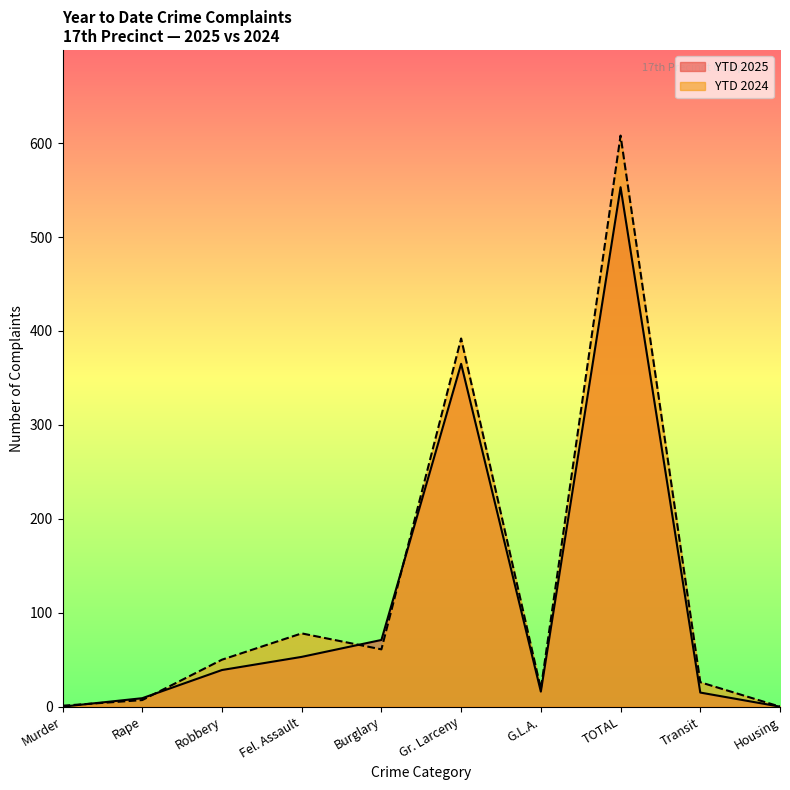

At Housing, list the series in order from largest to smallest.

YTD 2025, YTD 2024